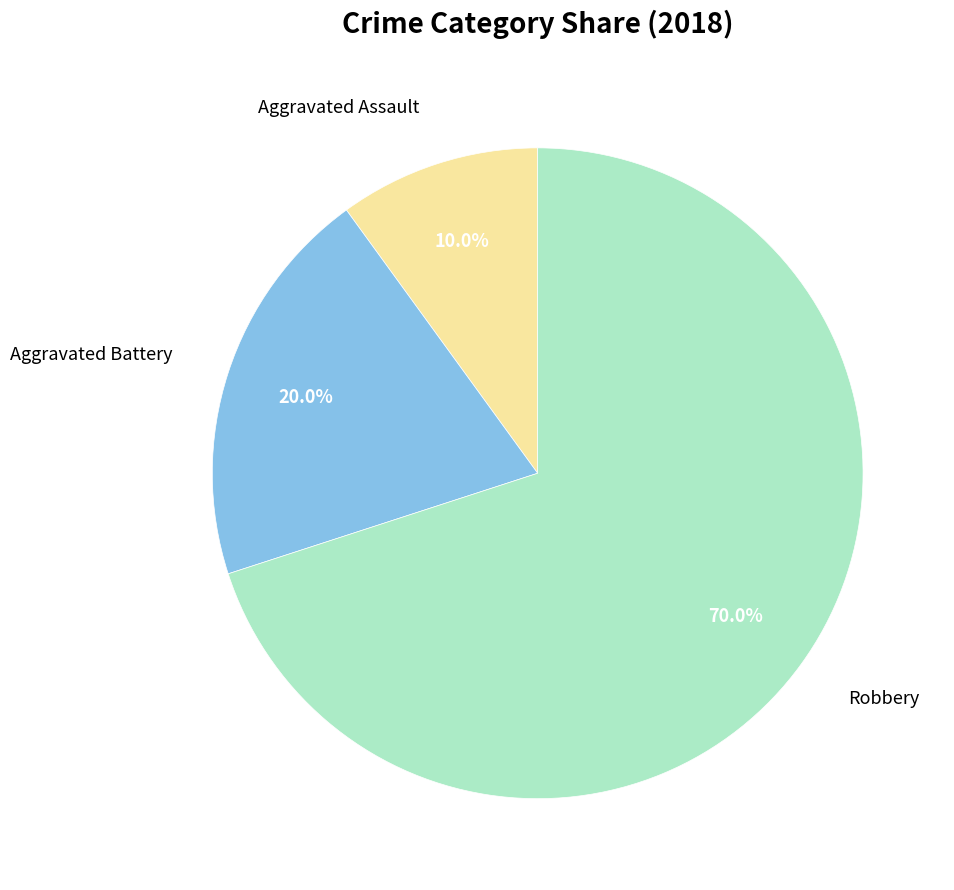

What is the largest slice in the pie chart?

Robbery